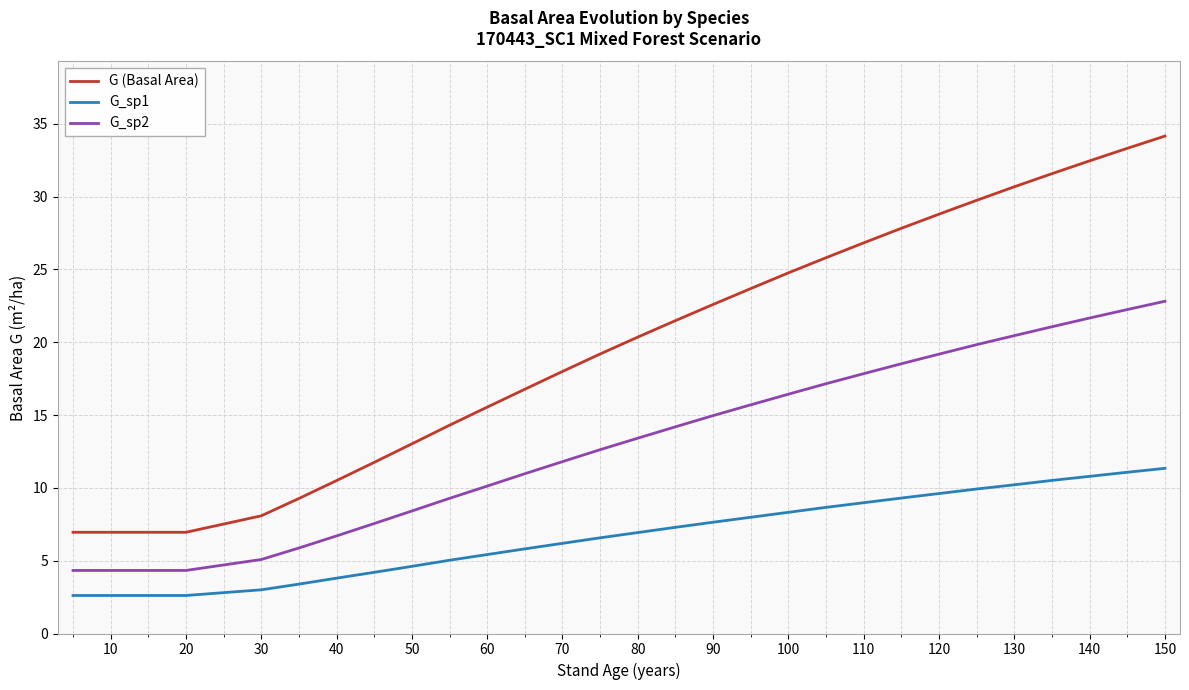

What is the average value of the G_sp1 series?

6.7